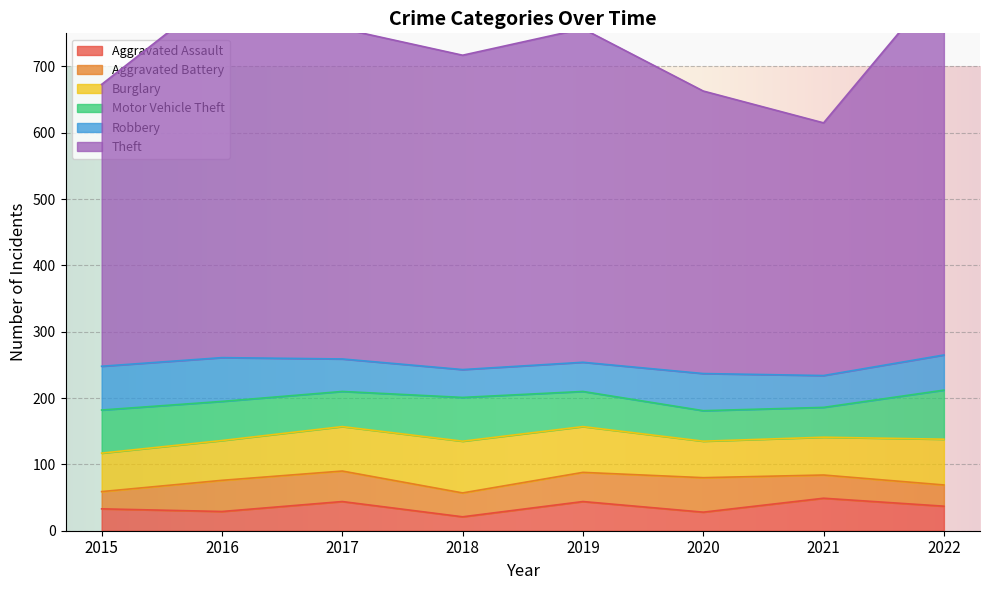

How many series are shown in this chart?

6